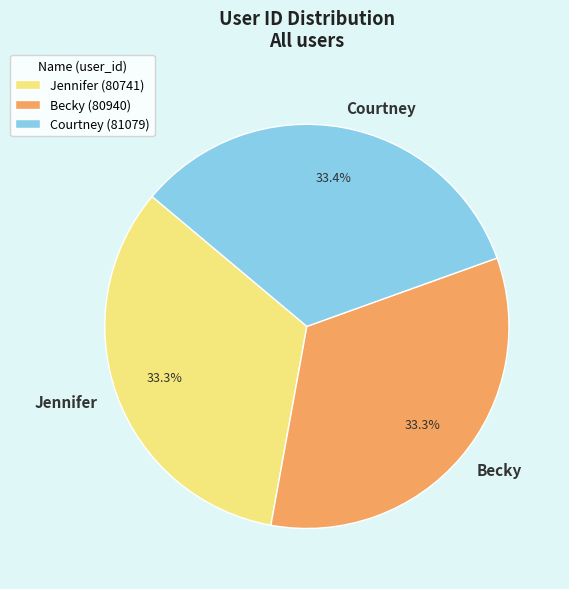

To the nearest percent, what percentage of the pie is Jennifer?

33%